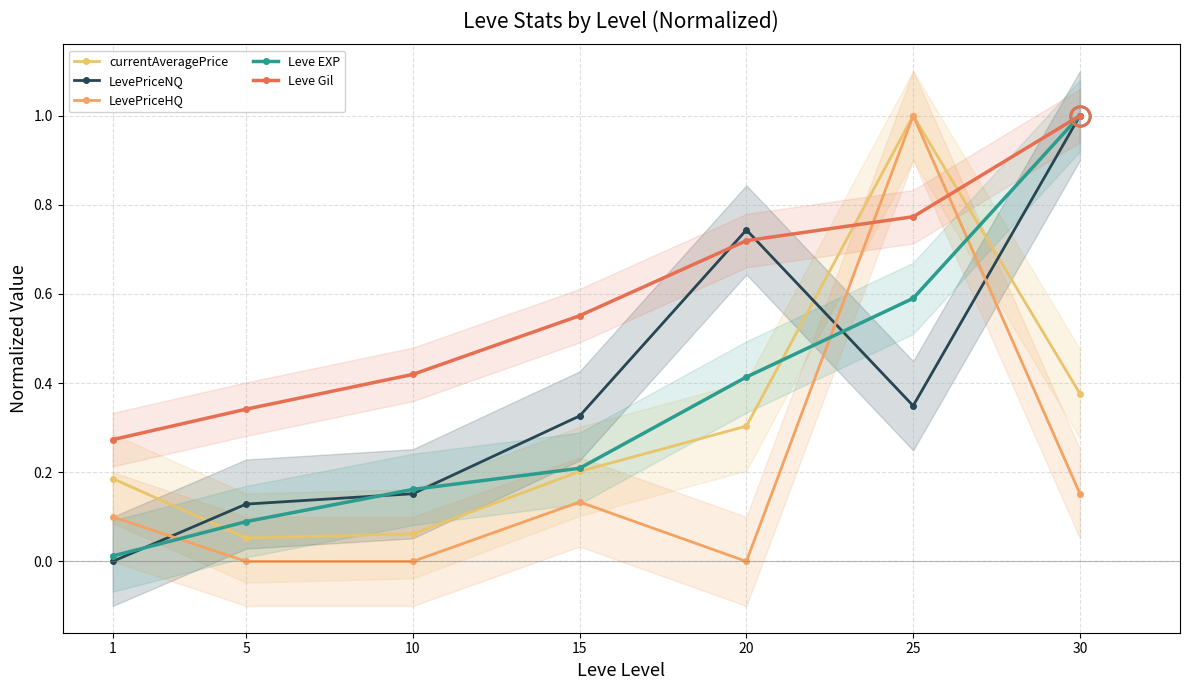

What is the difference between the LevePriceNQ values at 15 and 1?

0.3